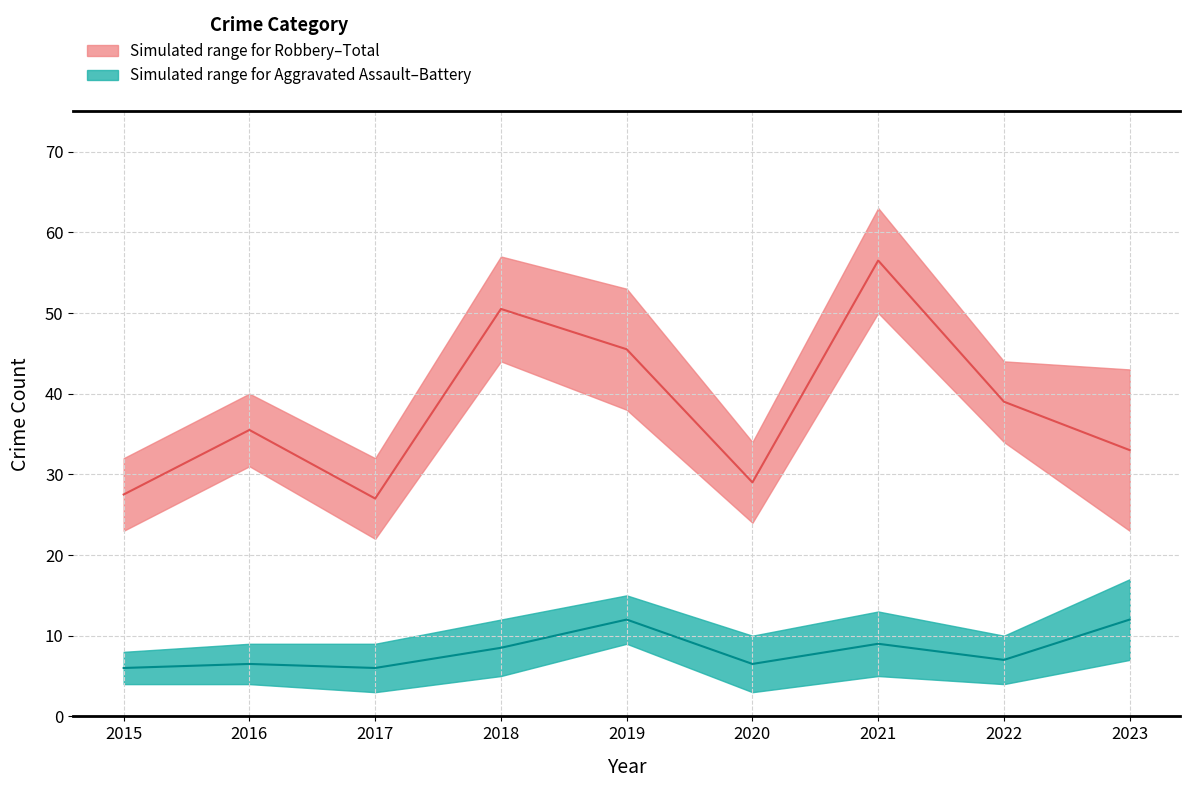

Is this an area chart (filled region under the line)?

No